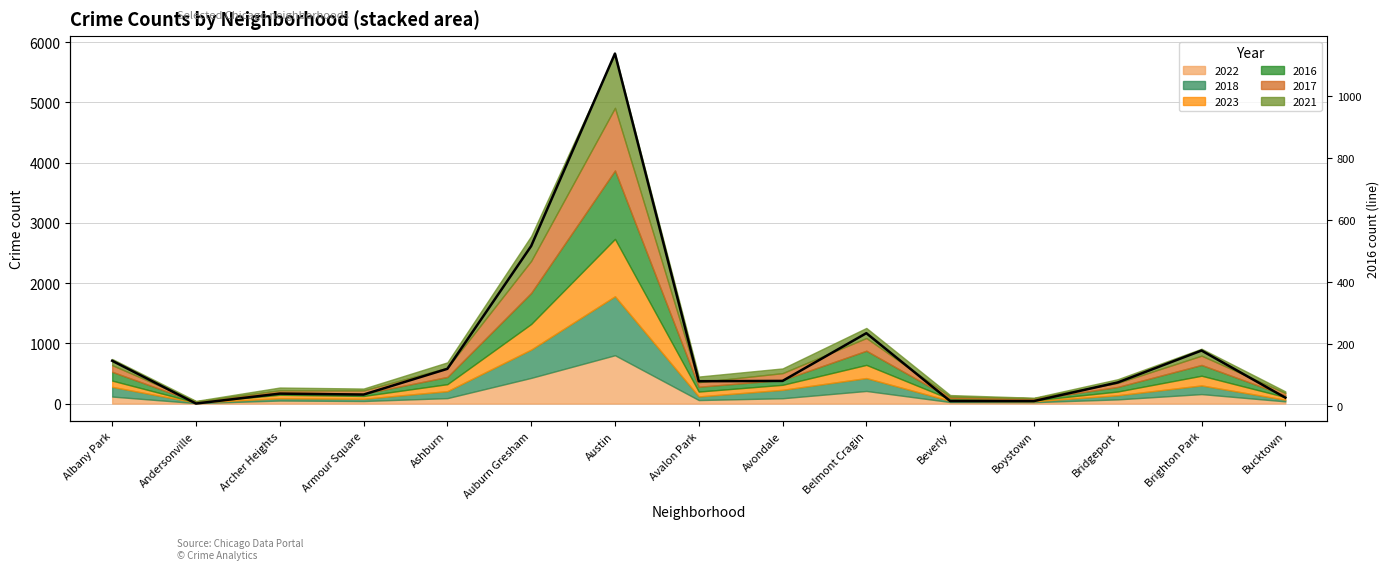

At which label is the value closest to 572?

Auburn Gresham